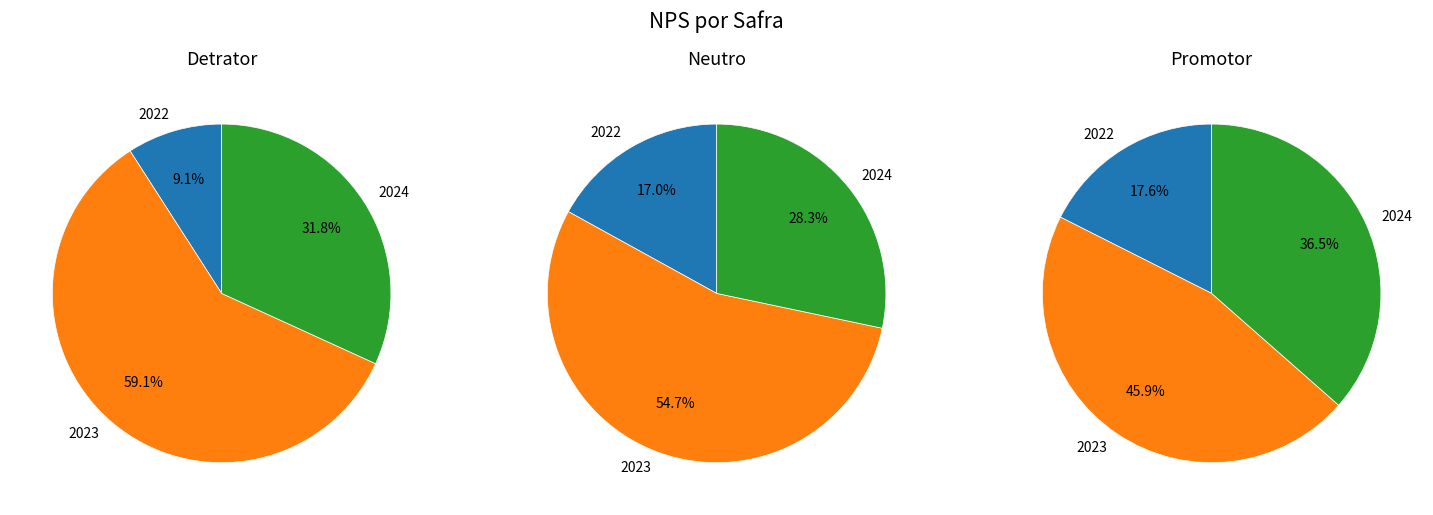

True or false: 2023 accounts for 59% of the total.

True